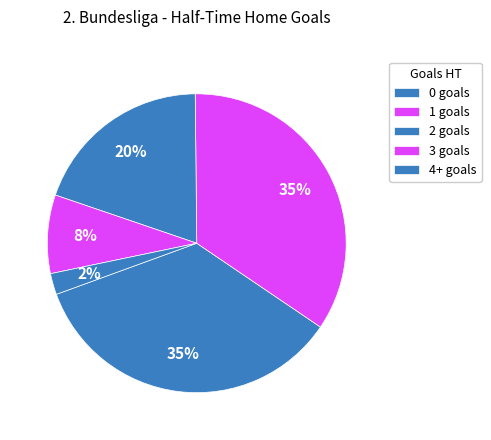

To the nearest percent, what is the difference between the largest and smallest slice percentages?

33%